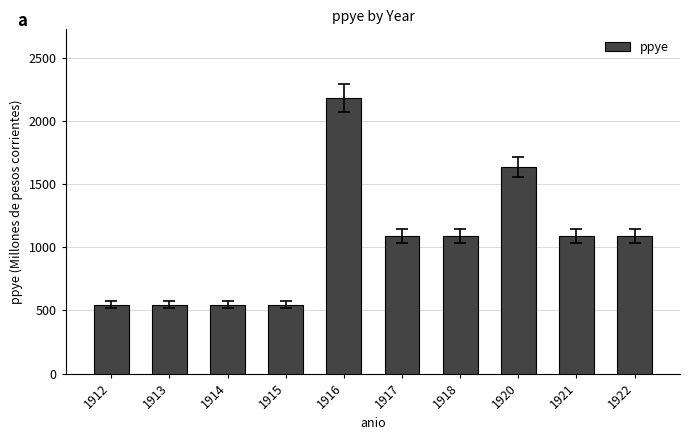

What is the change in value from 1914 to 1917?

+545.0